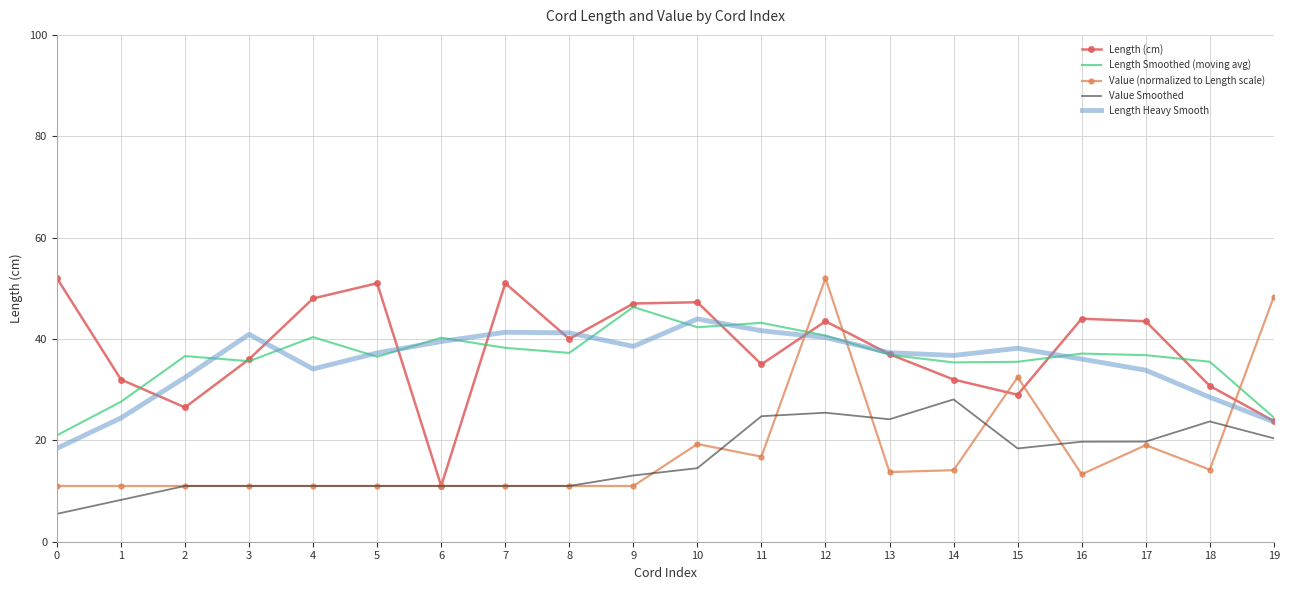

How many data points does each series have?

20